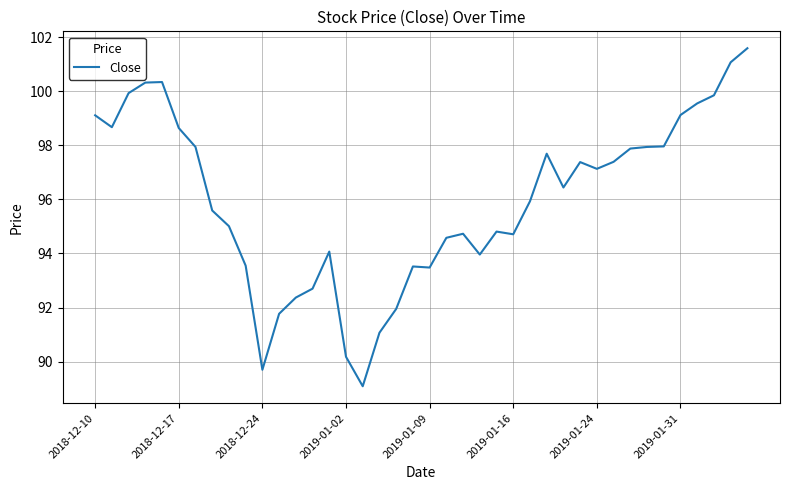

What is the difference between the second highest and minimum values?

12.0